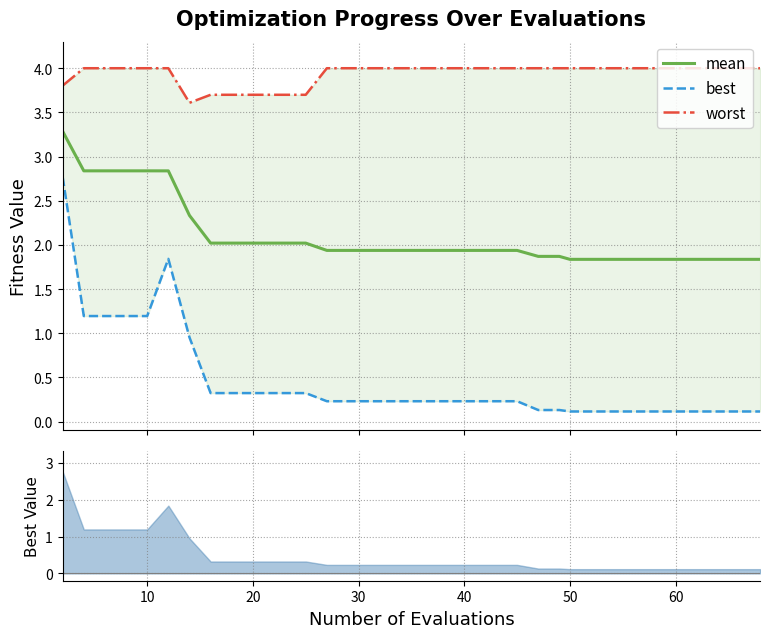

What is the average value of the worst series?

3.9